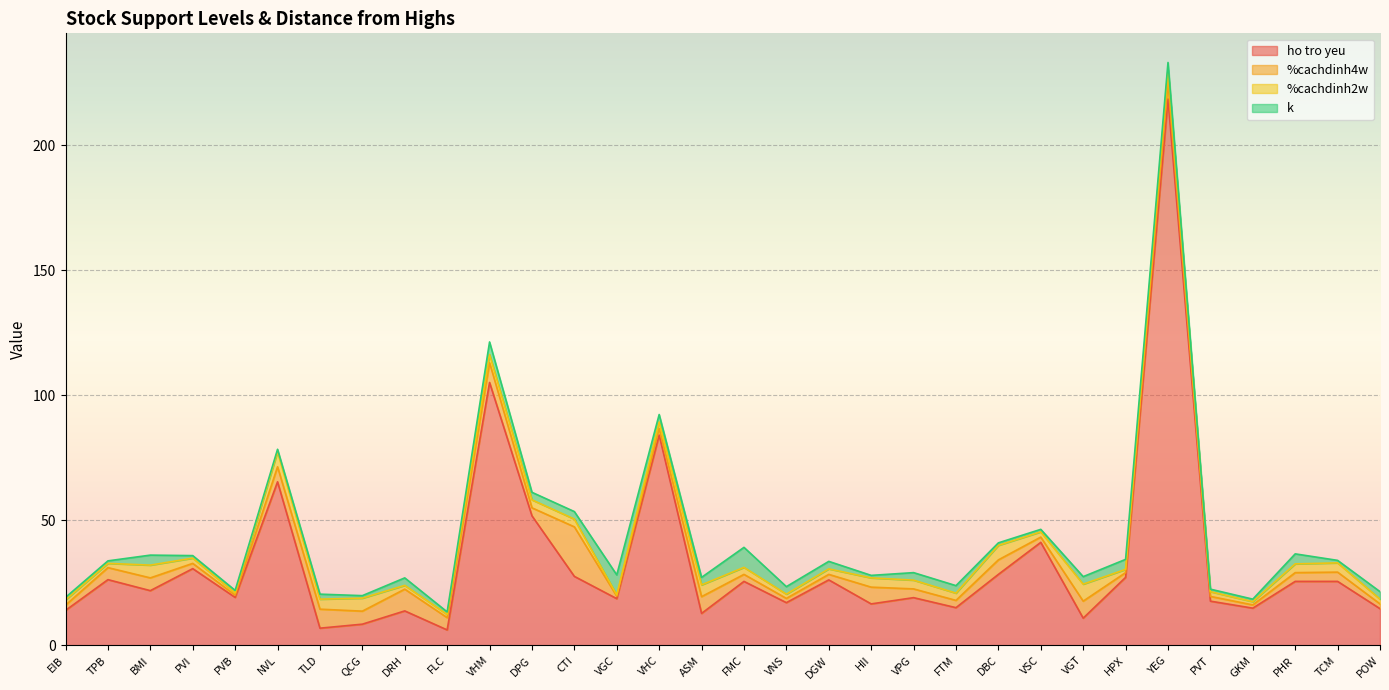

Which series has the largest total across all categories?

ho tro yeu